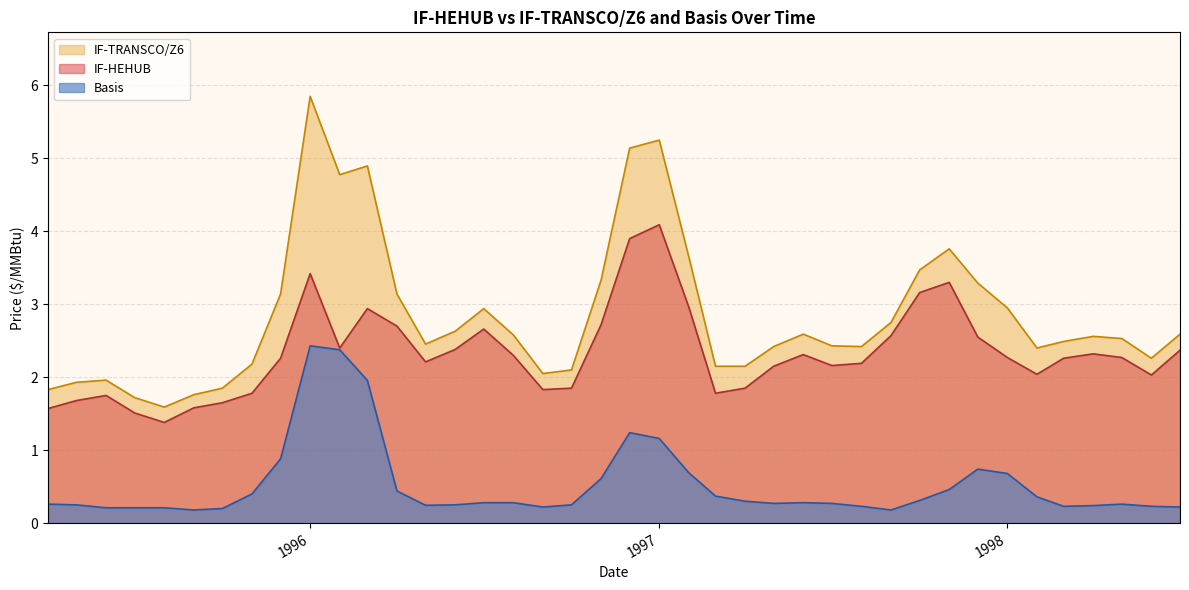

Rank the series by their average value, from highest to lowest.

IF-TRANSCO/Z6, IF-HEHUB, Basis